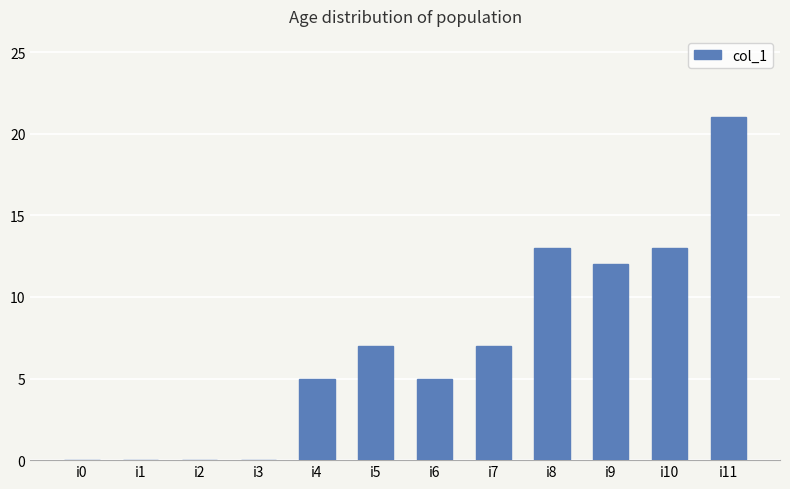

The chart shows a value of 7 at i5. True or false?

True